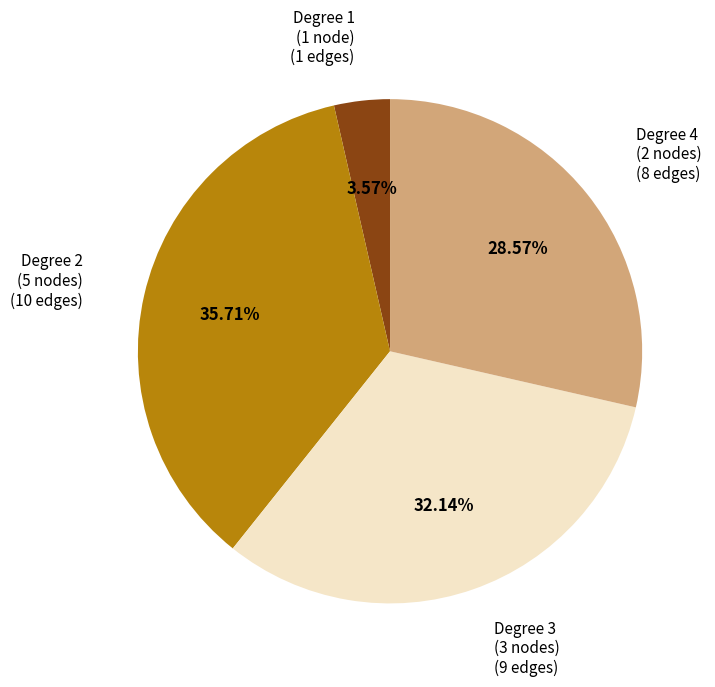

To the nearest percent, what is the difference between the largest and smallest slice percentages?

32%